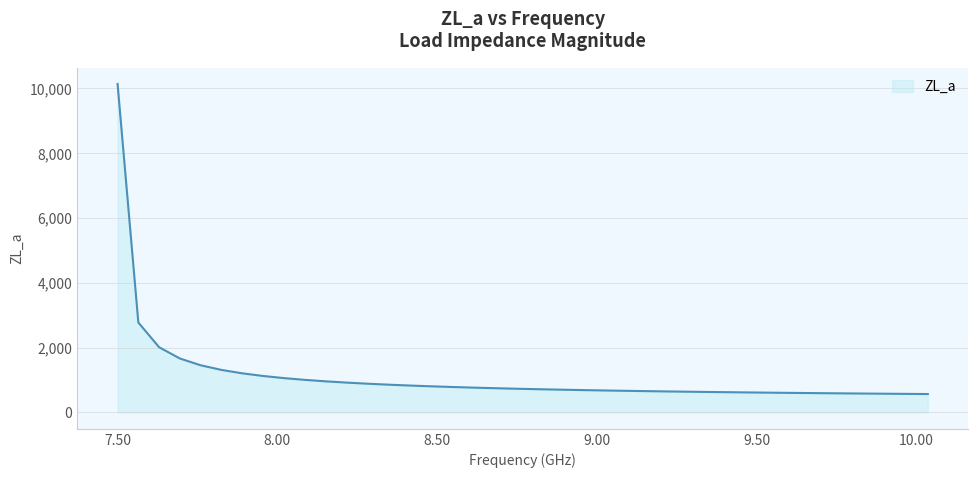

What is the difference between the maximum and minimum values?

9563.2